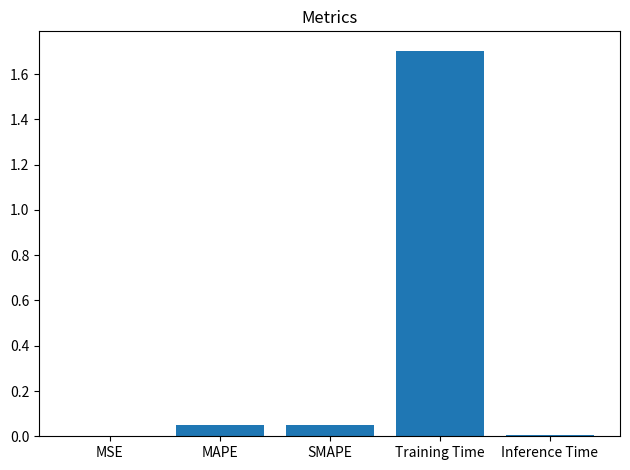

What is the average value?

0.4